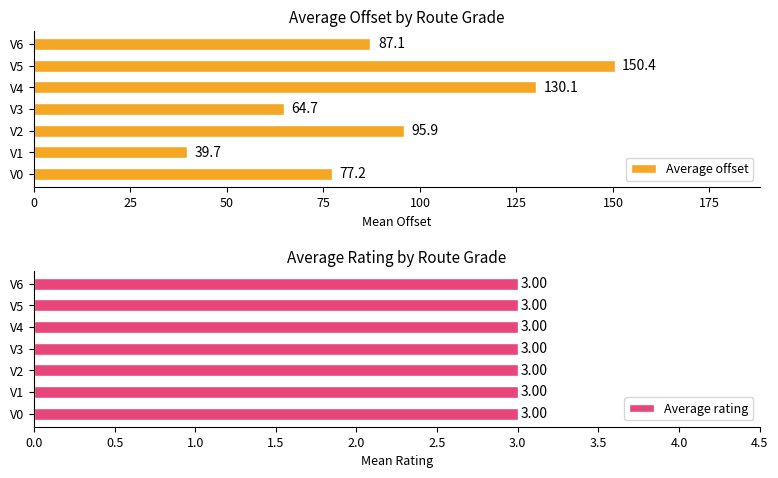

Does the chart contain any negative values?

No